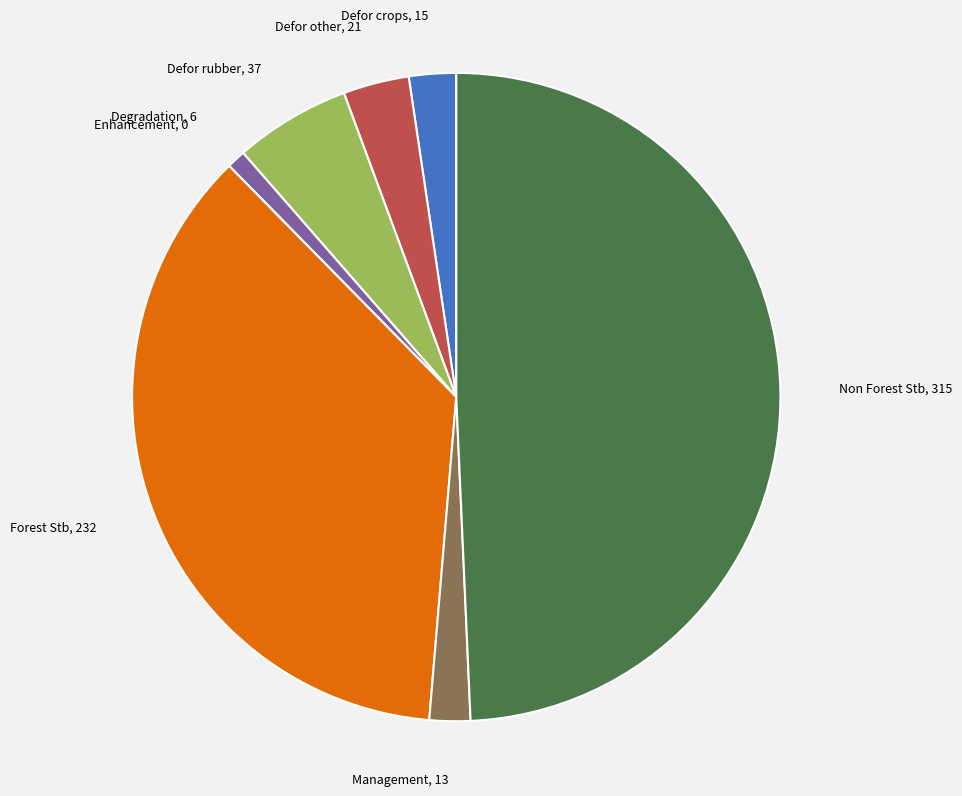

True or false: Defor other accounts for 3% of the total.

True